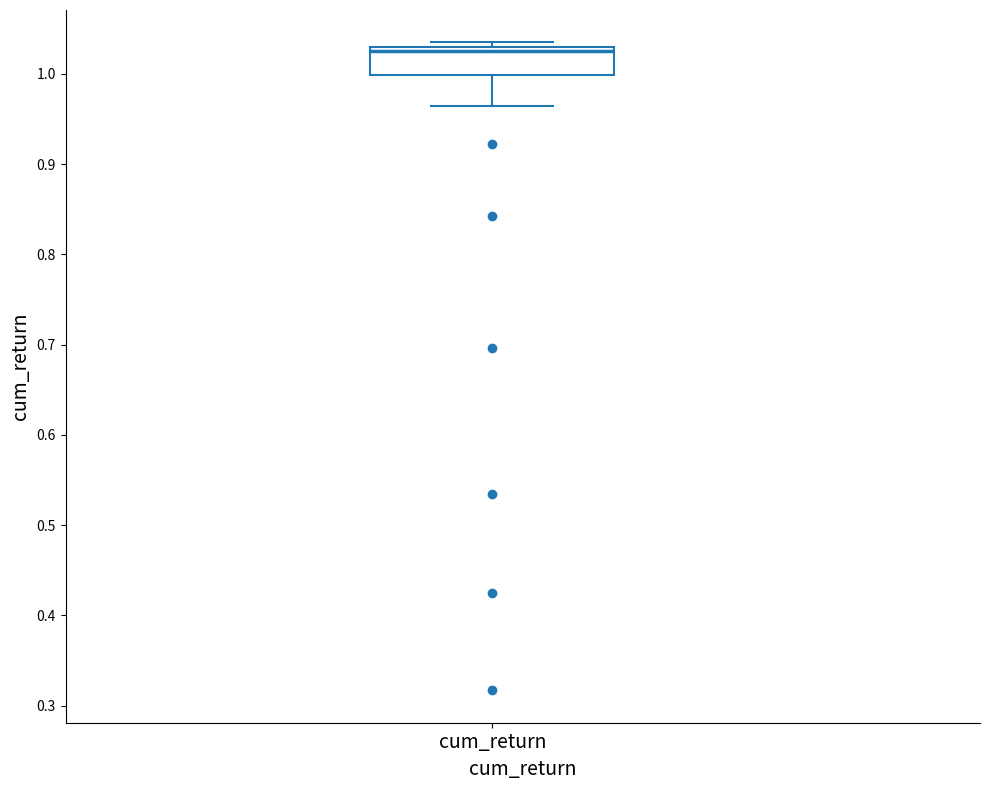

Read this box plot against the y-axis: the position of the median line, the range covered by the box, and the ends of both whiskers. The values are not printed on the chart, so give them approximately, as read against the axis.

median 1.03 (just below the box's upper edge), box 1.00 to 1.03, whiskers 0.96 to 1.03 (just above the box's upper edge)